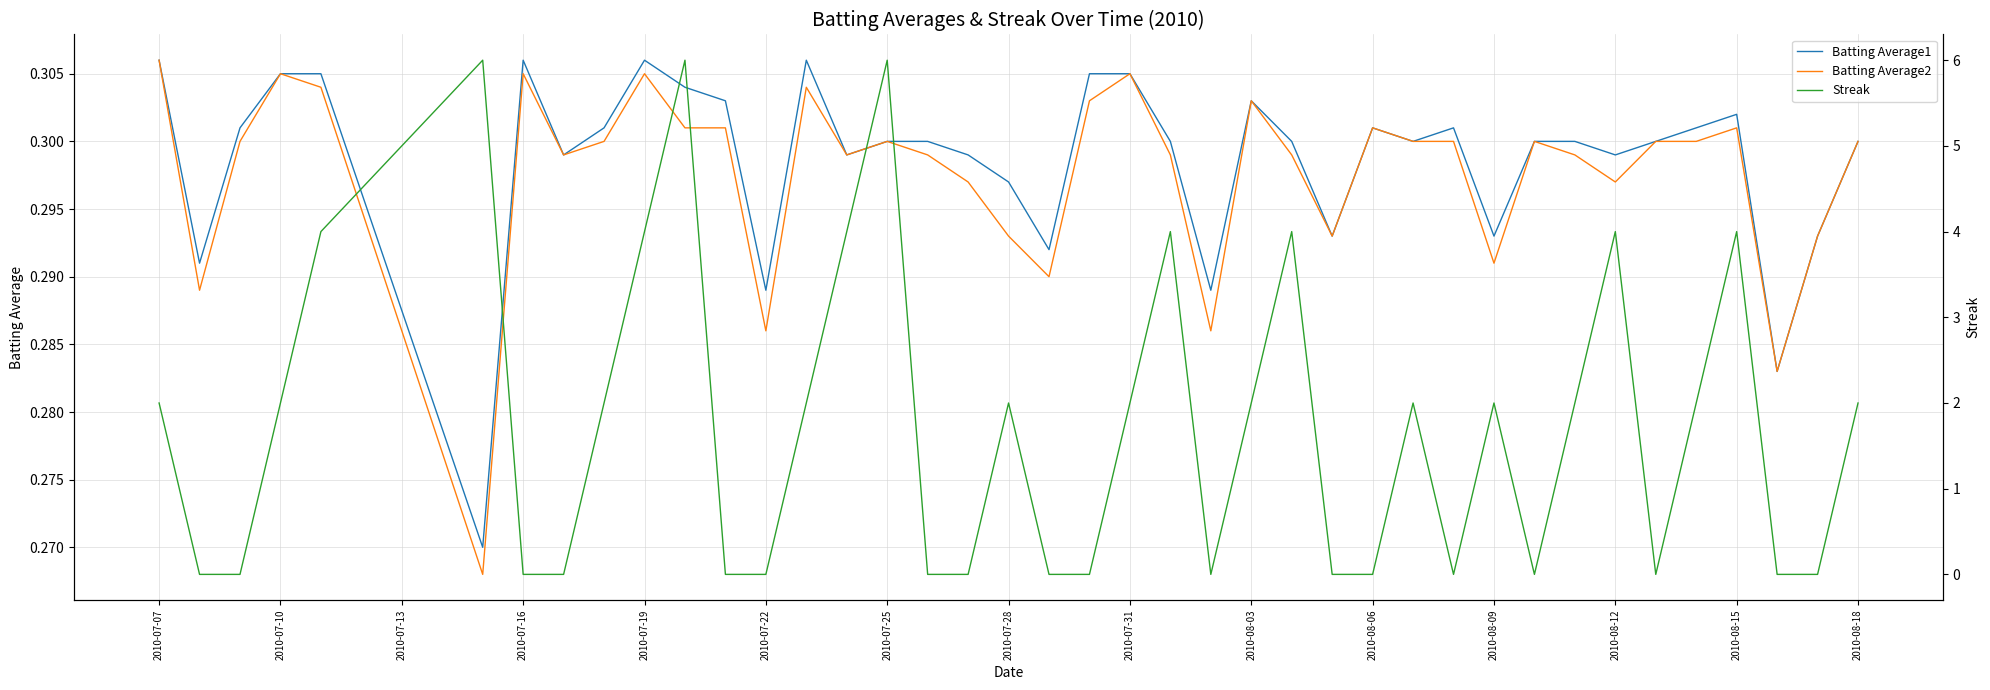

Which series has the widest spread of values?

Streak